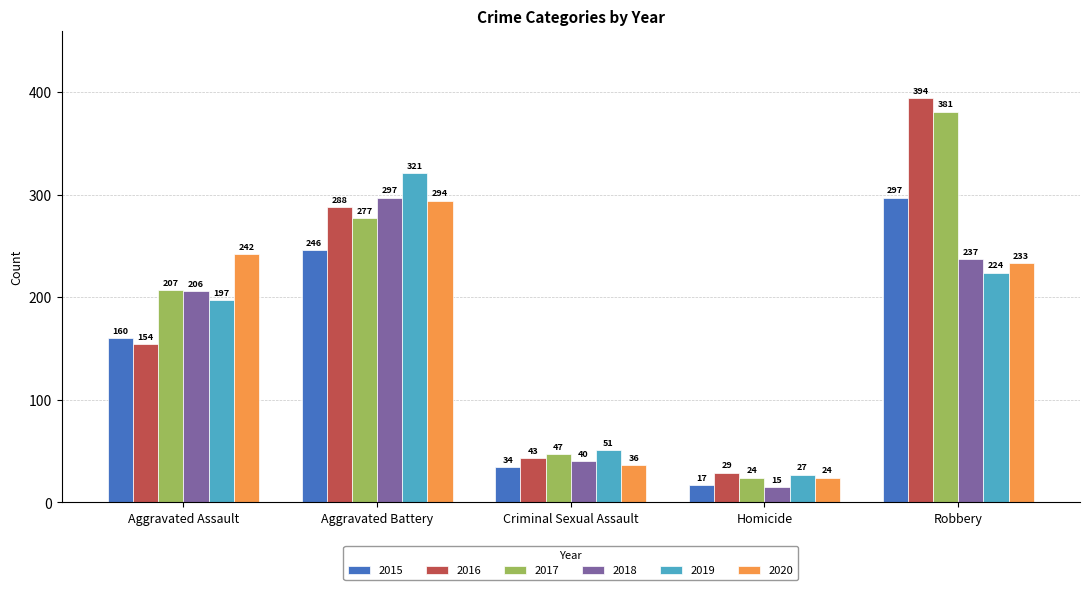

Count the number of categories in the chart.

5